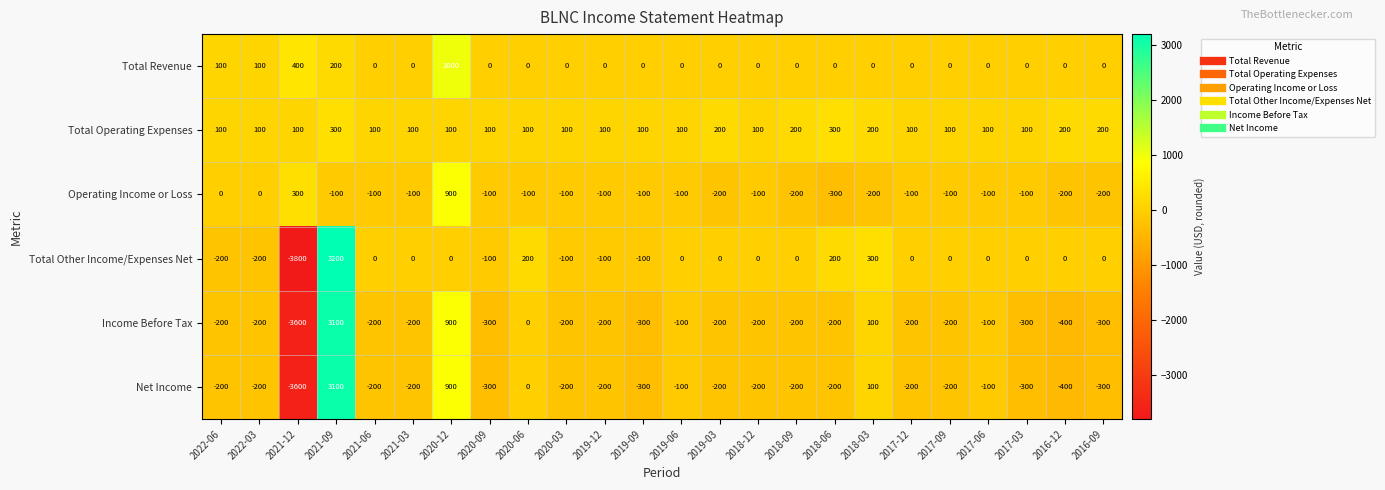

Which series has the largest range (max minus min)?

Total Other Income/Expenses Net